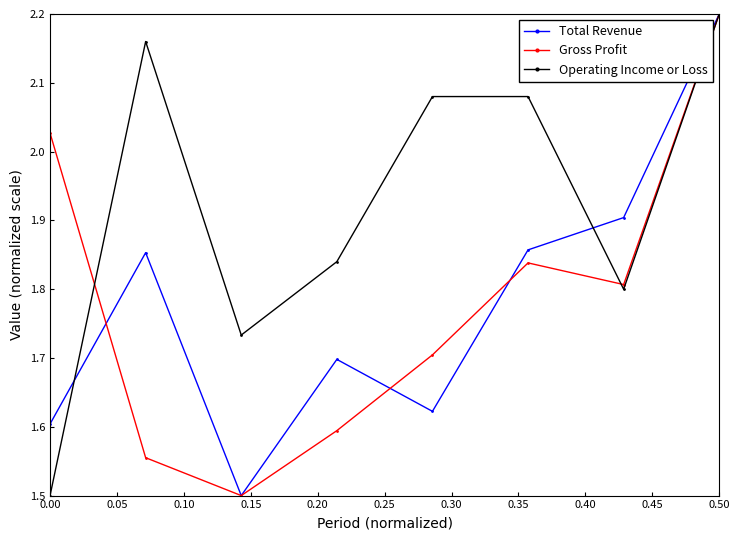

What is the minimum value for Operating Income or Loss?

1.5